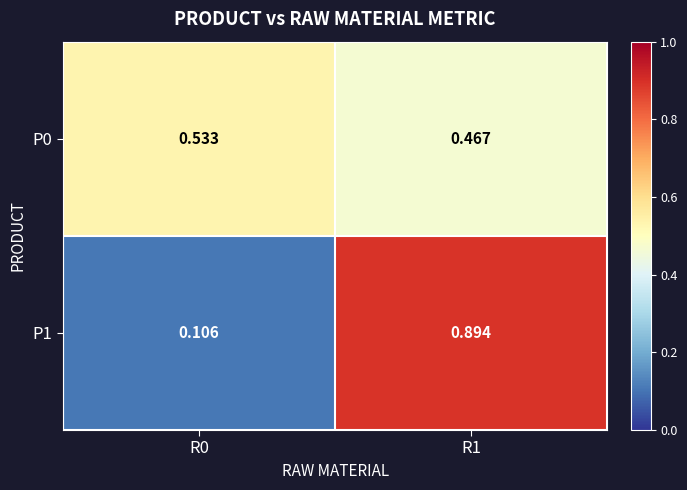

How many categories are shown in the chart?

2